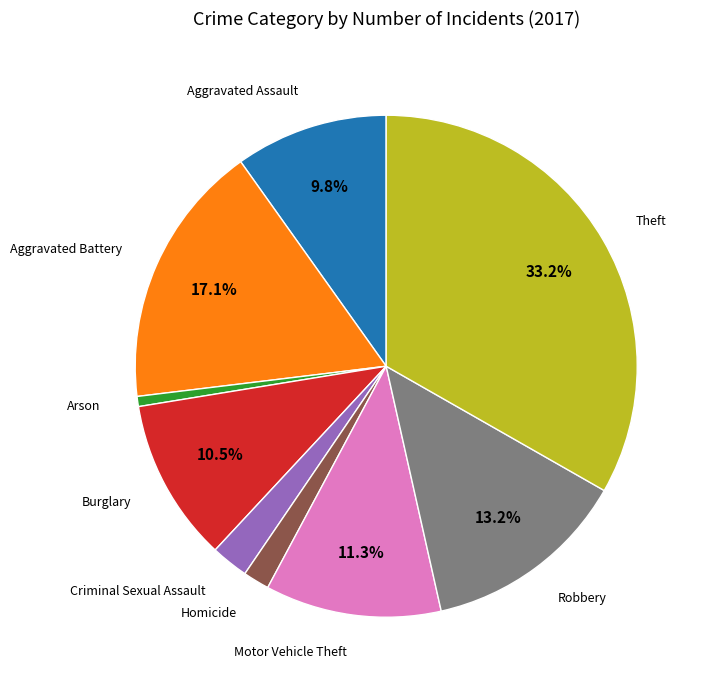

Does any single category account for the majority?

No